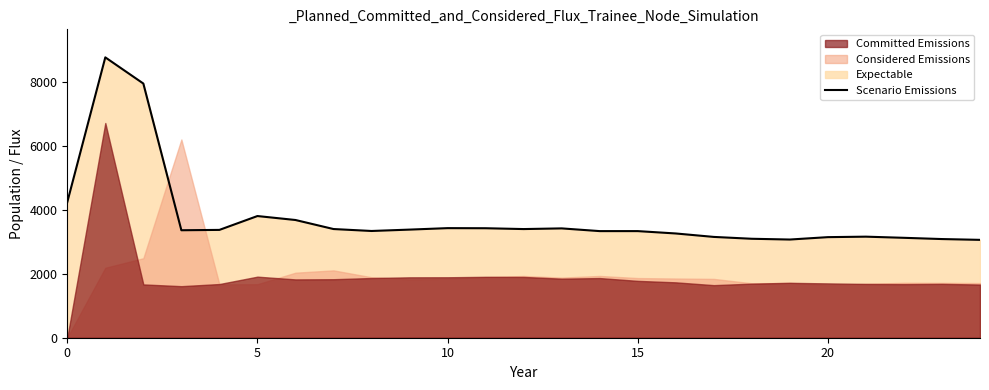

What is the minimum value for Scenario Emissions?

3066